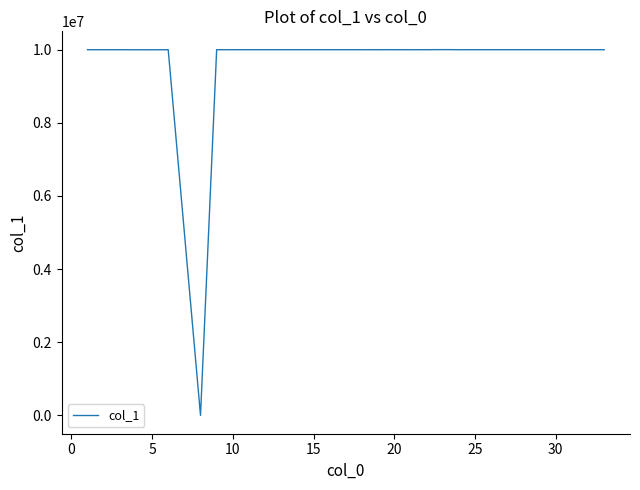

What is the difference between the maximum and minimum values?

10001999.0